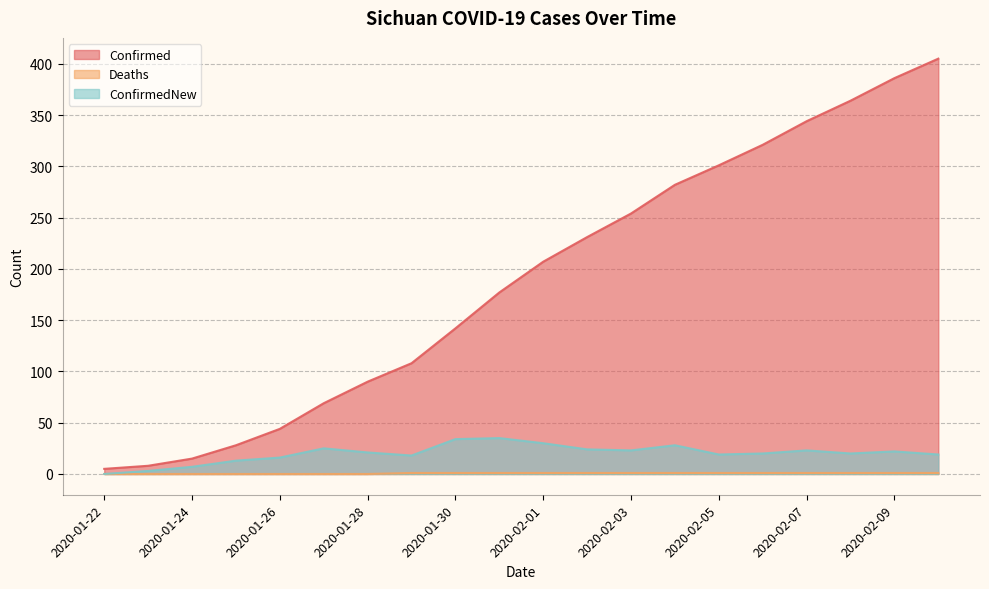

At how many categories does at least one series exceed 283?

6